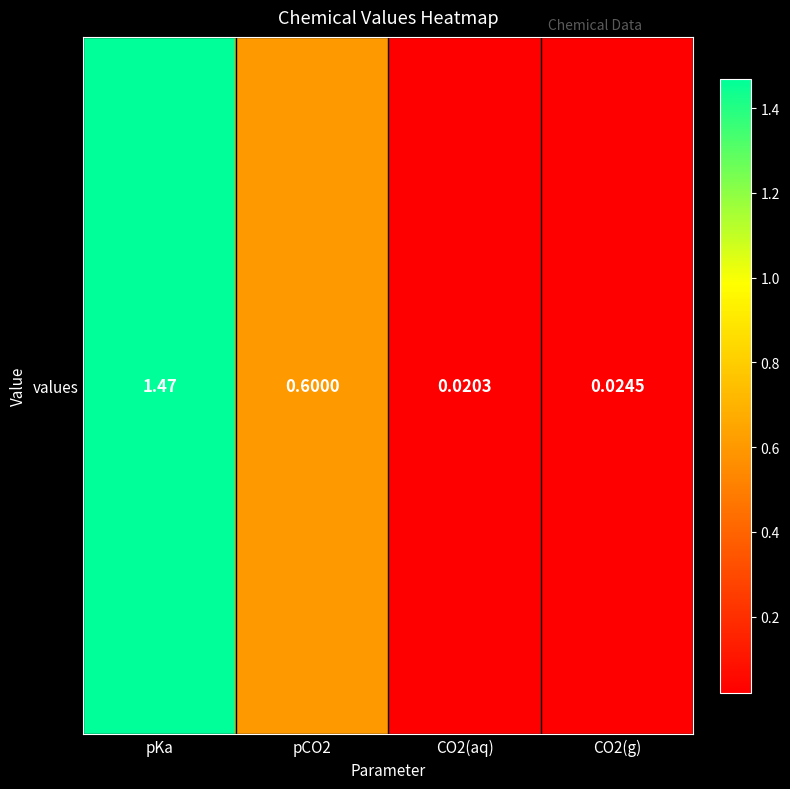

What is the change in value from pCO2 to CO2(g)?

-0.6